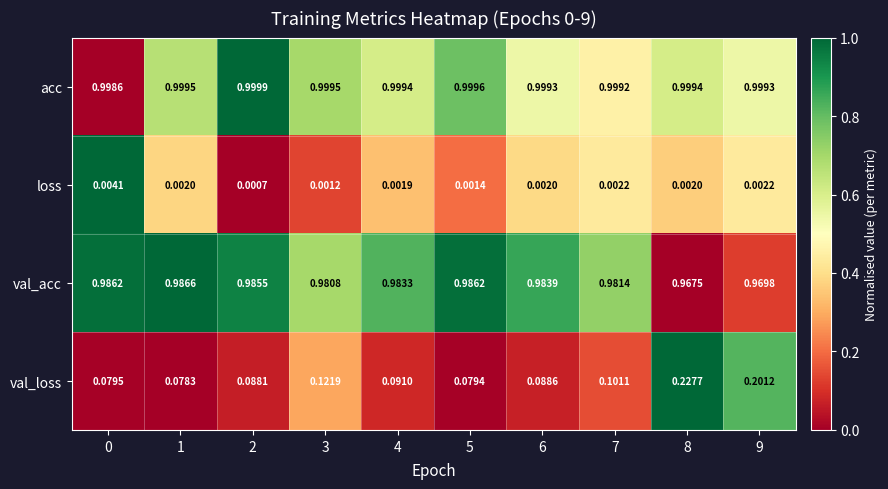

Which series has the widest spread of values?

val_loss